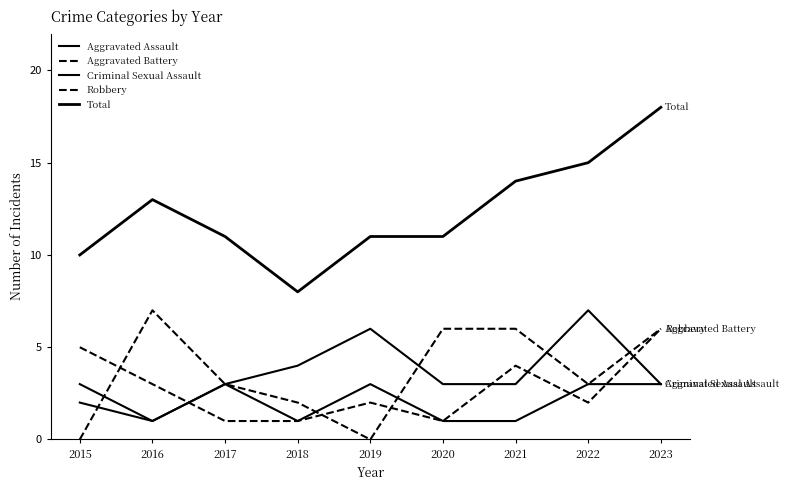

Is this an area chart (filled region under the line)?

No